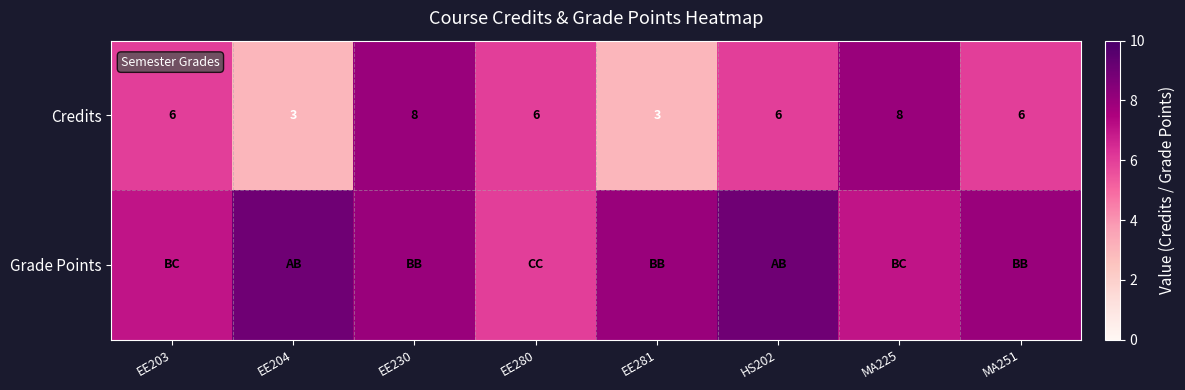

What is the difference between the maximum and minimum values in the Credits series?

5